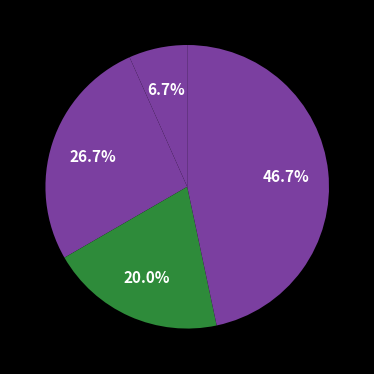

Count the number of slices in the pie.

4